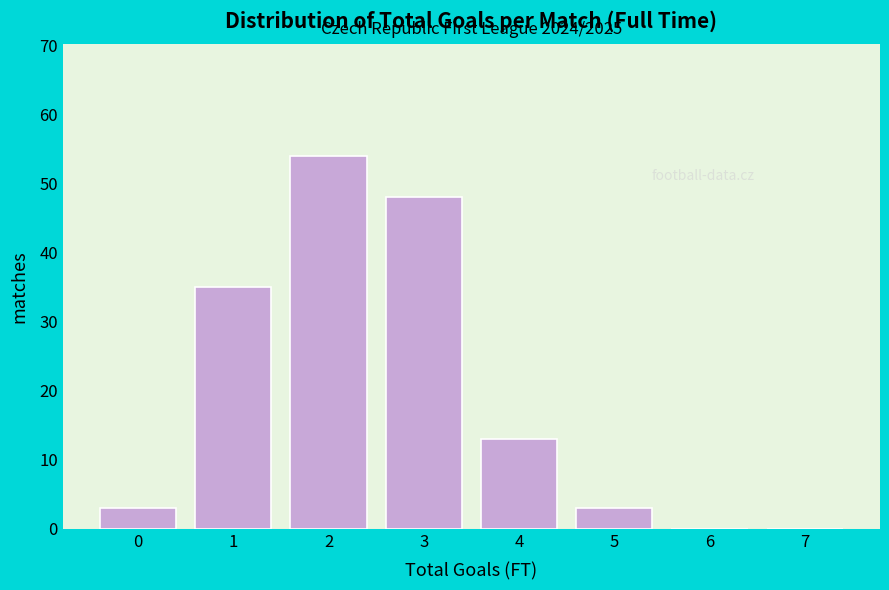

Reading left to right, list all the values displayed in this chart.

0=3	1=35	2=54	3=48	4=13	5=3	6=0	7=0